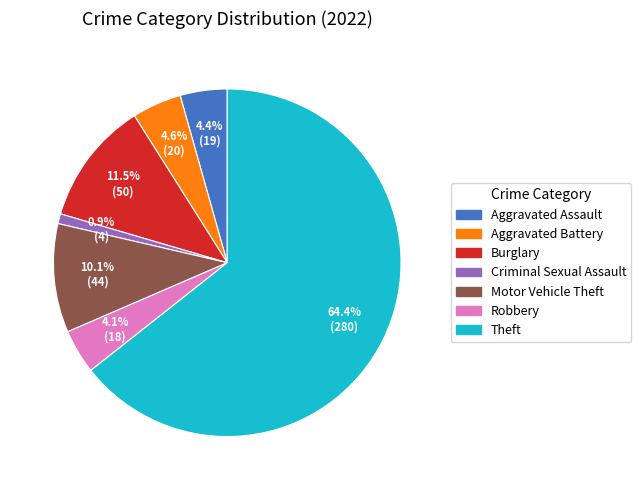

Is there a majority slice in this chart?

Yes